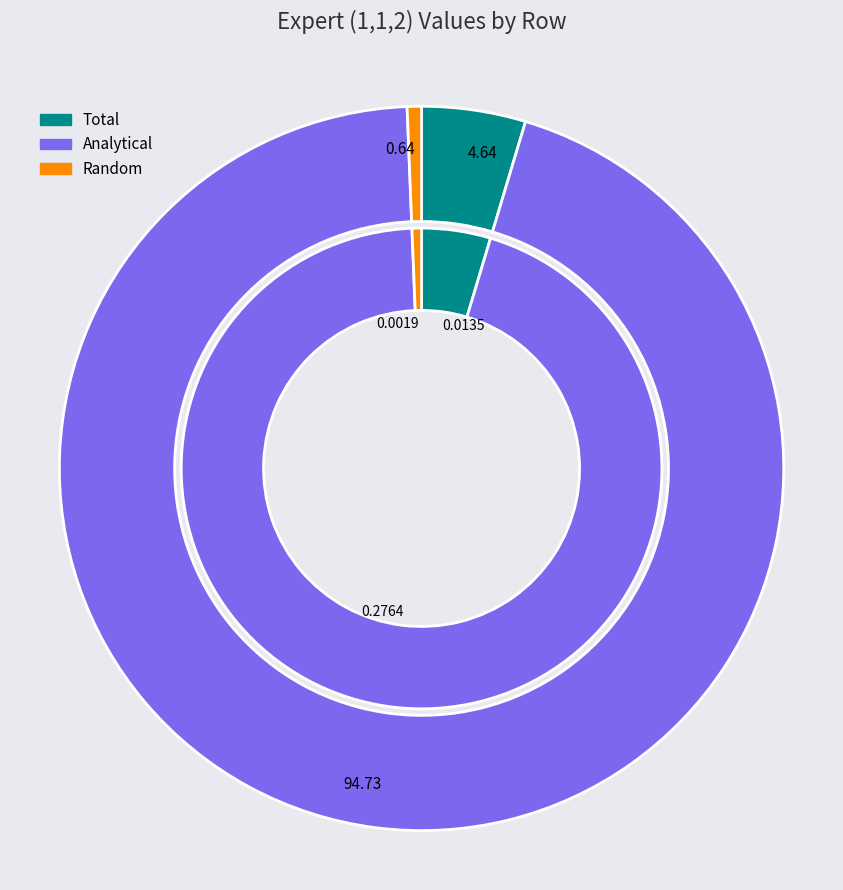

The Random slice represents 6% of the pie. True or false?

False